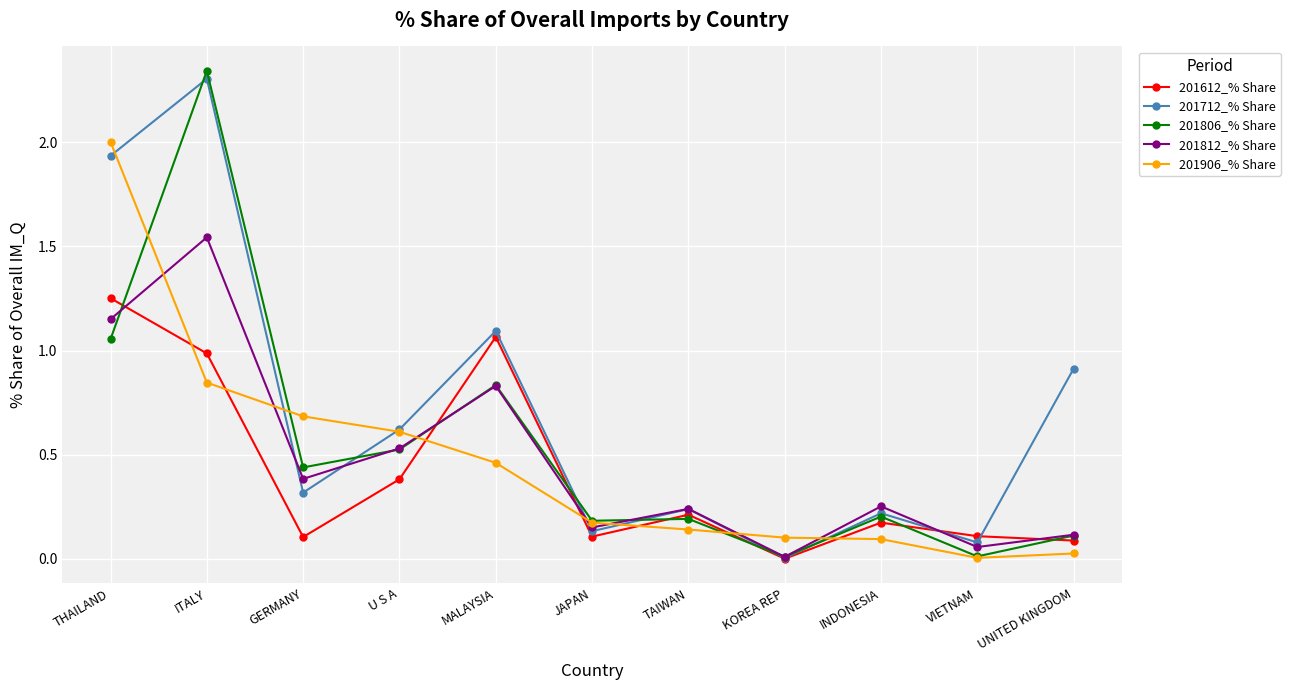

Which series has the widest spread of values?

201806_% Share